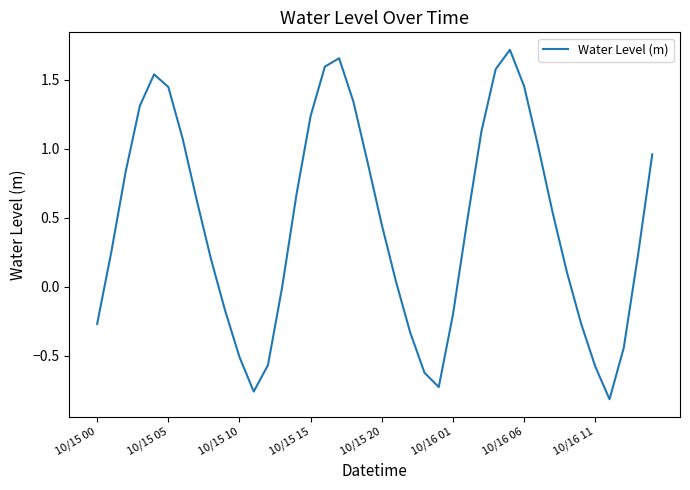

What is the difference between the maximum and minimum values?

2.5